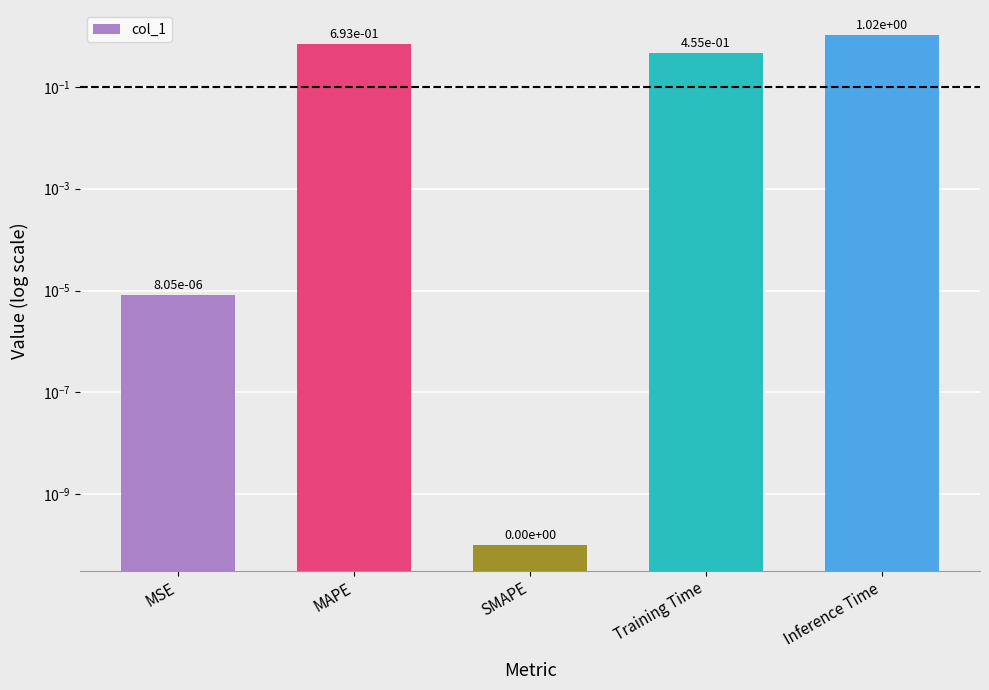

What is the change in value from MSE to MAPE?

+0.7